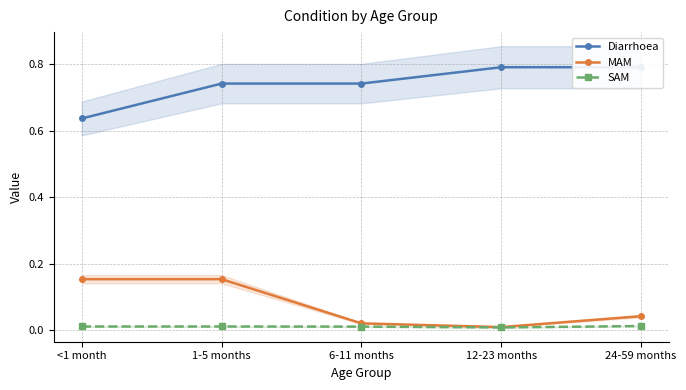

Between 1-5 months and 6-11 months, which series saw the biggest shift?

MAM